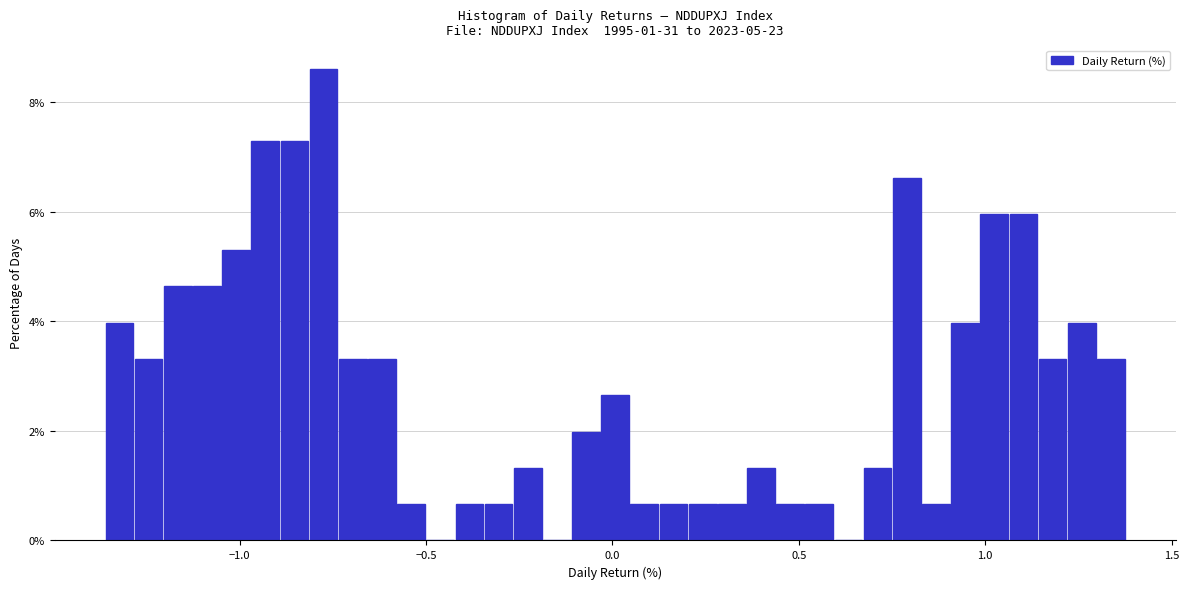

Read against the x-axis, roughly where is the centre of the tallest bar?

-0.75